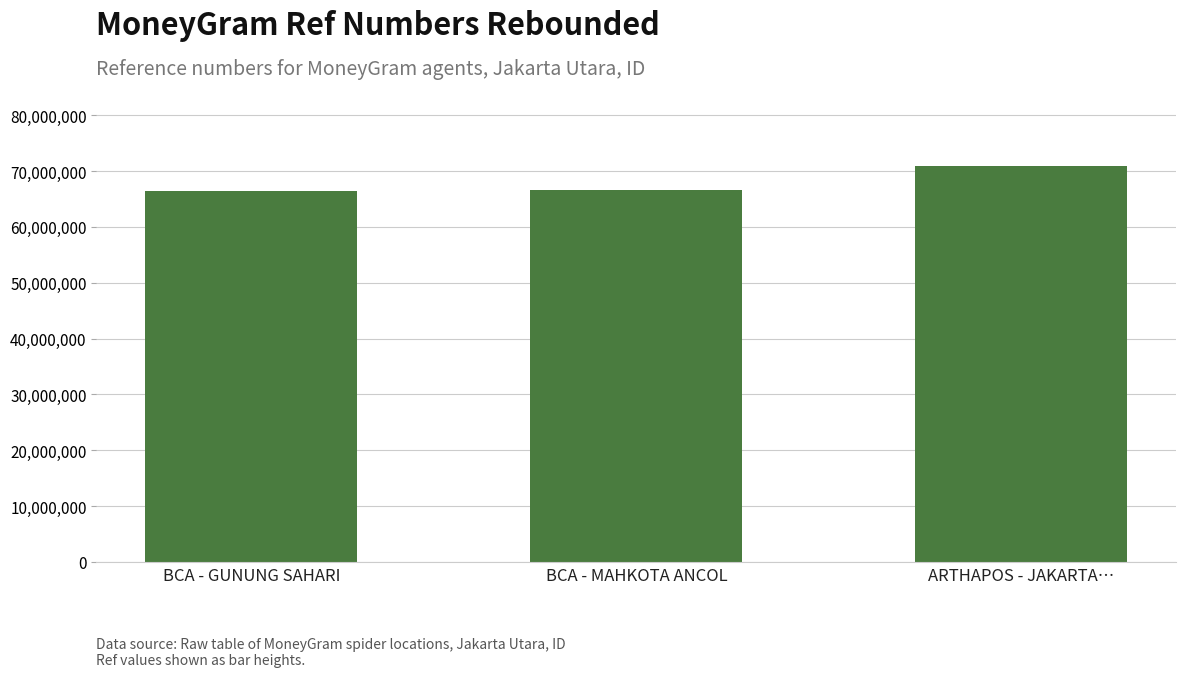

What is the greatest value displayed?

70841354